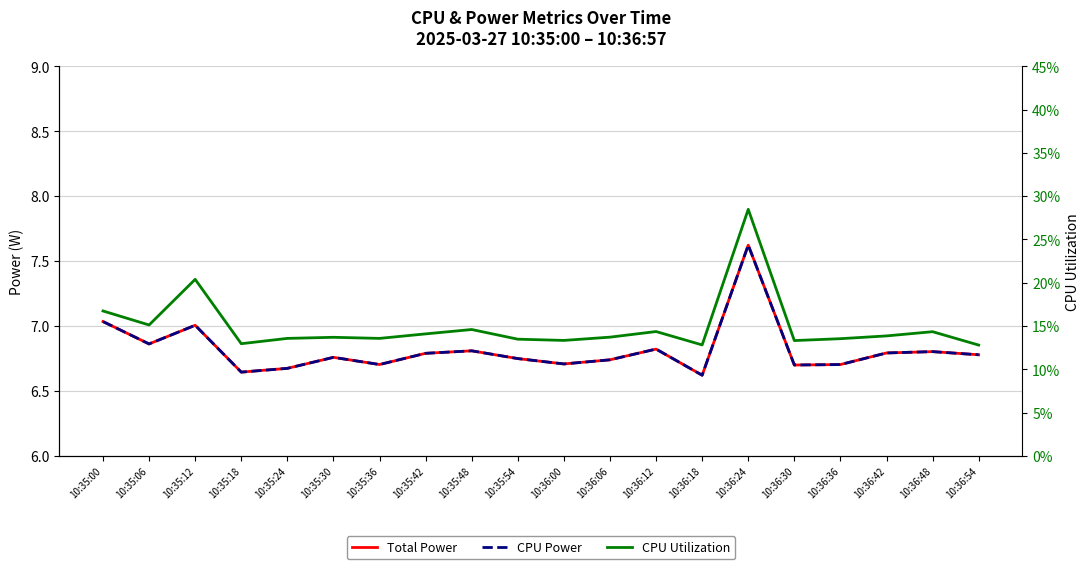

How many lines are shown in the chart?

3